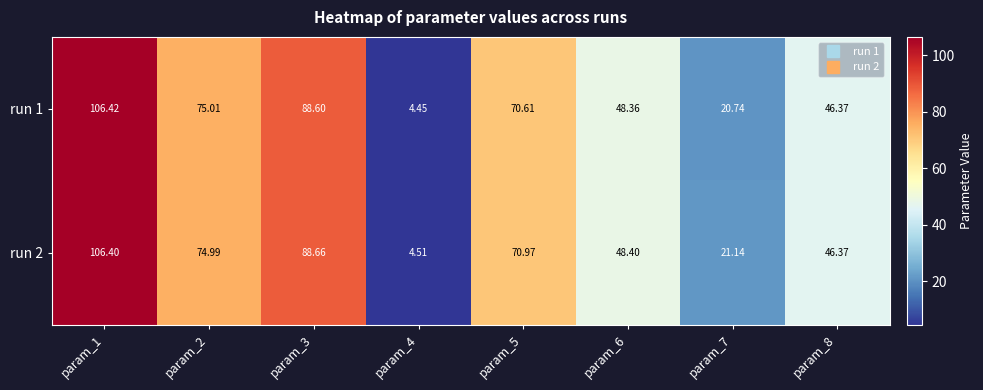

Count the number of categories in the chart.

8